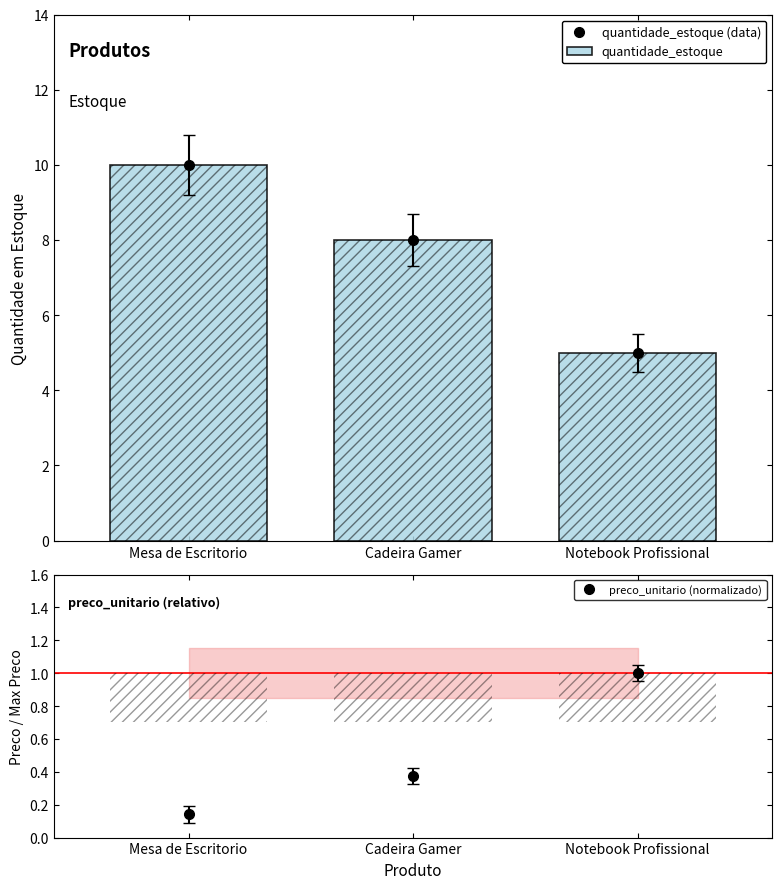

Which series changed the most between Mesa de Escritorio and Cadeira Gamer?

quantidade_estoque (data)